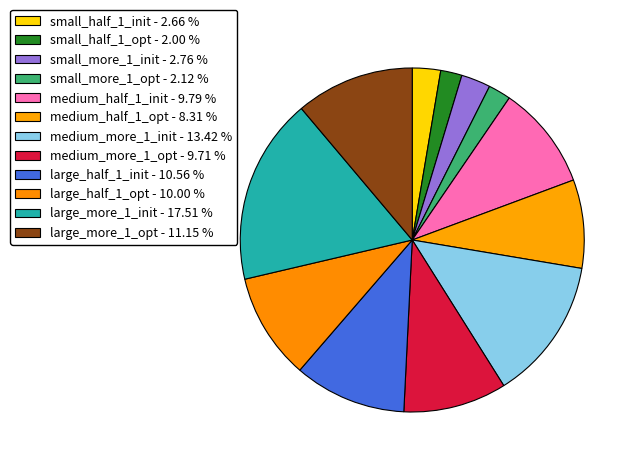

How many segments does this pie chart have?

12